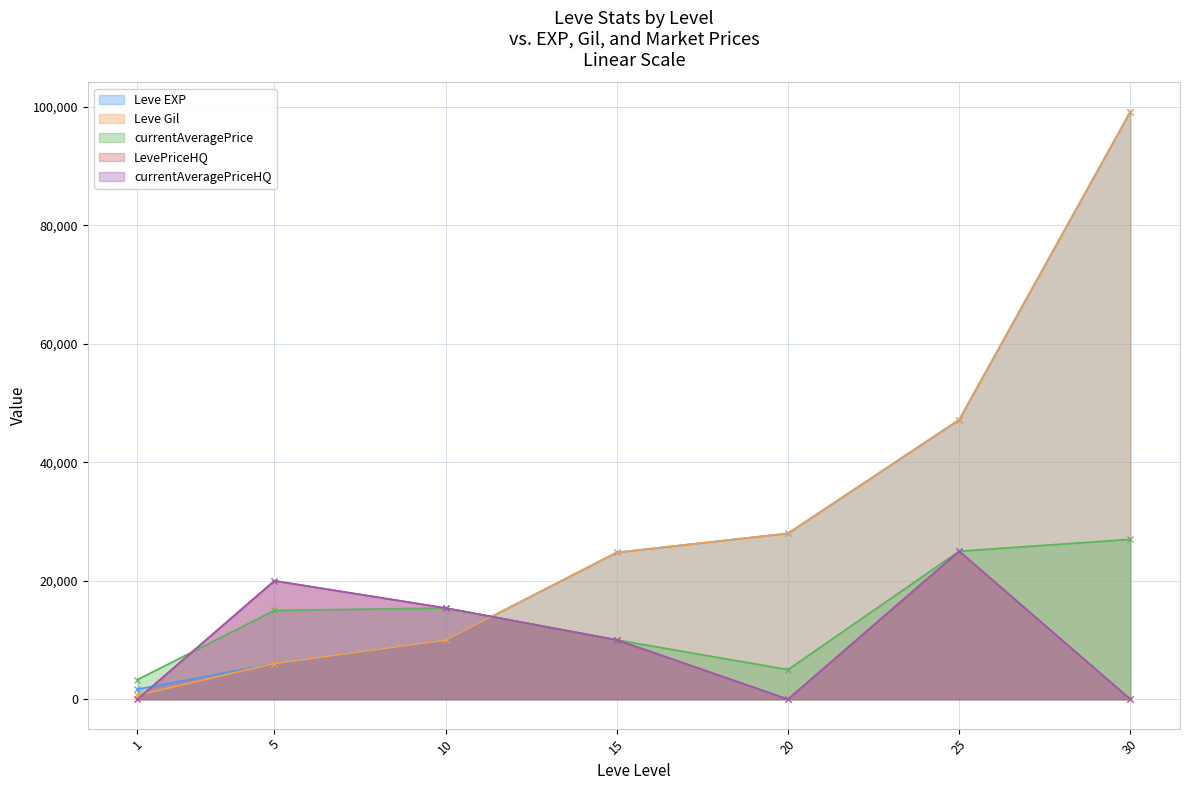

Is it true that Leve EXP equals 28010 at 20?

True